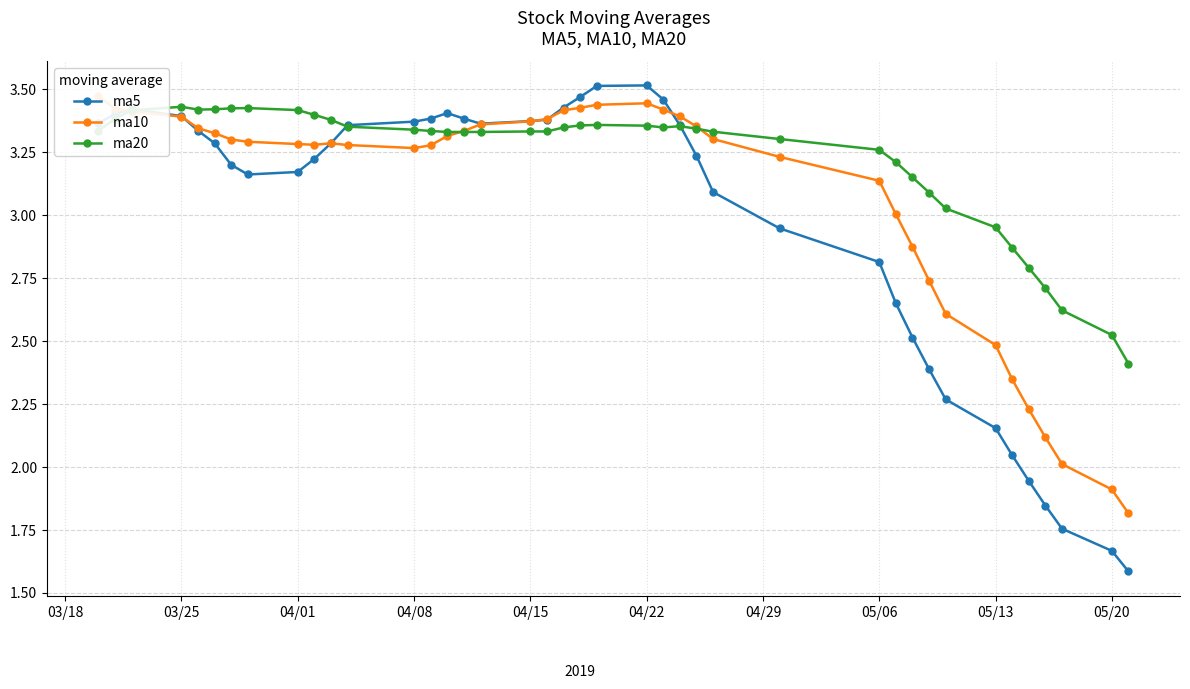

Is it true that ma20 equals 2.0 at 05/06?

False